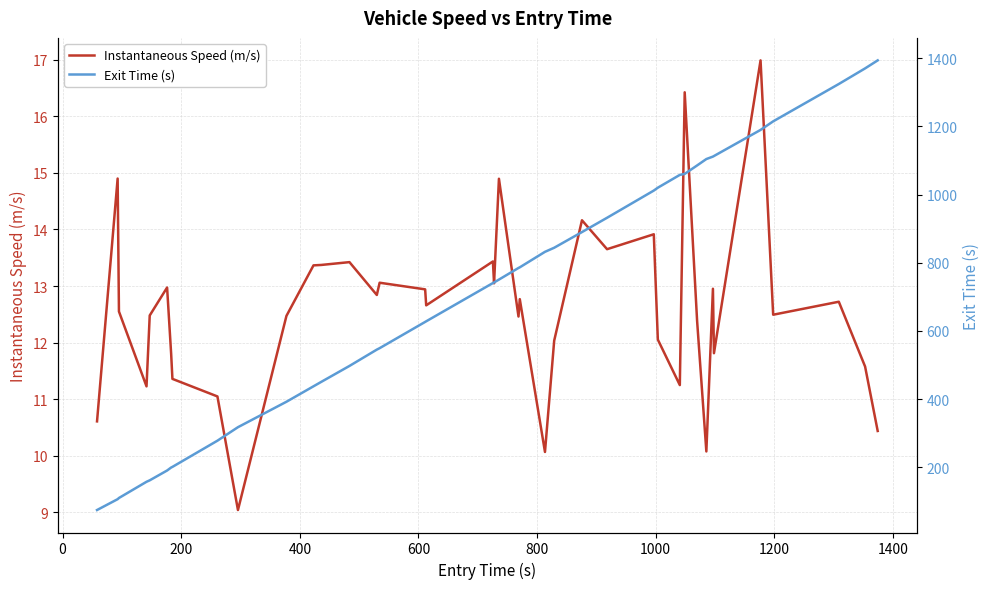

What is the highest value of the Instantaneous Speed (m/s) series?

17.0